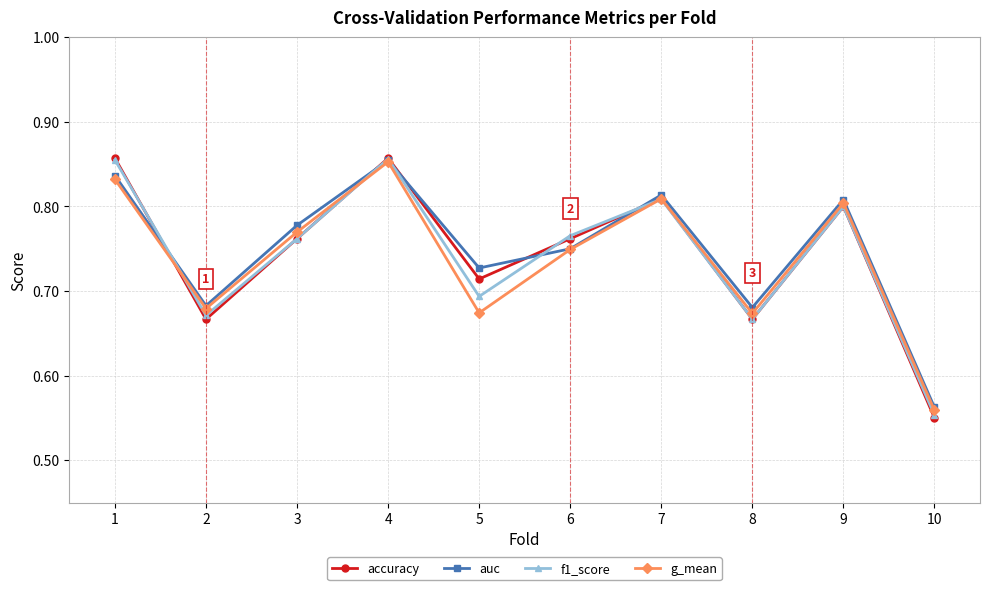

Which category has the highest value in the auc series?

4